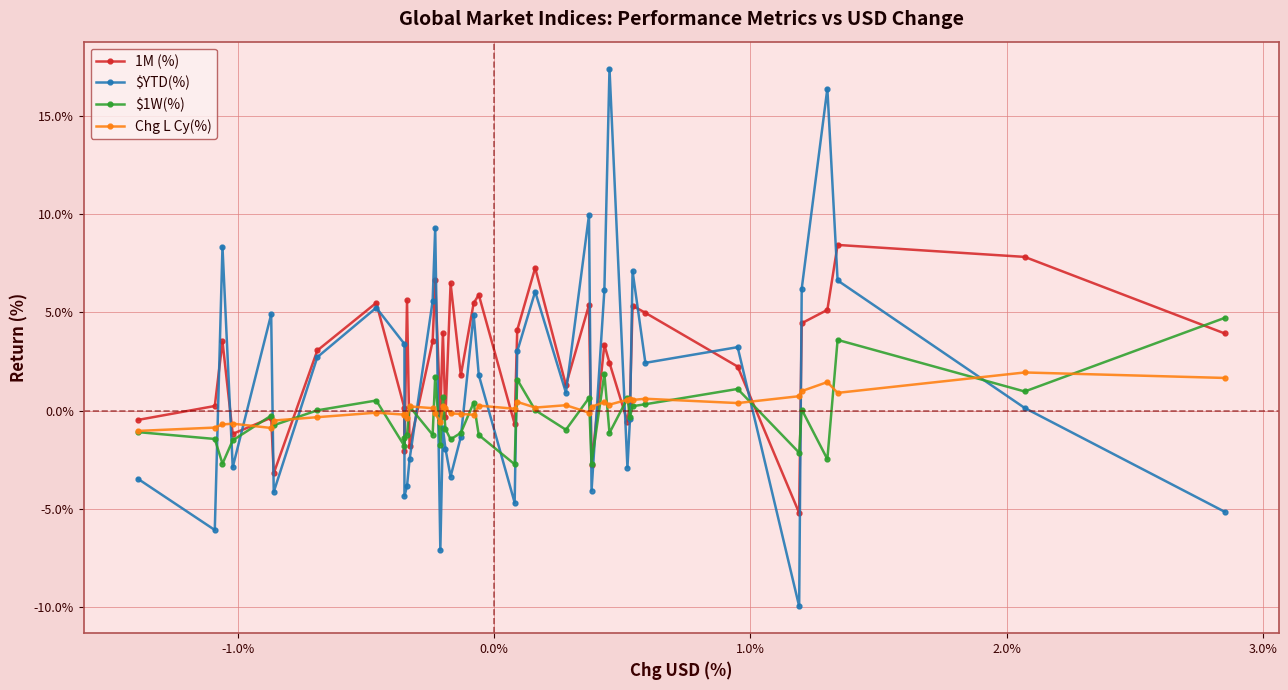

True or false: $YTD(%) and $1W(%) cross at least once.

True